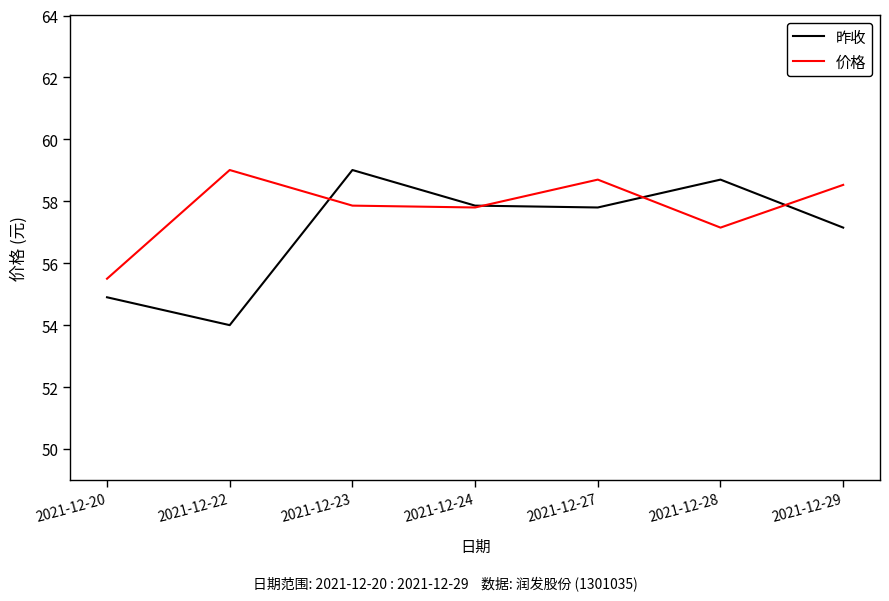

Where do 昨收 and 价格 first cross each other?

2021-12-22 and 2021-12-23